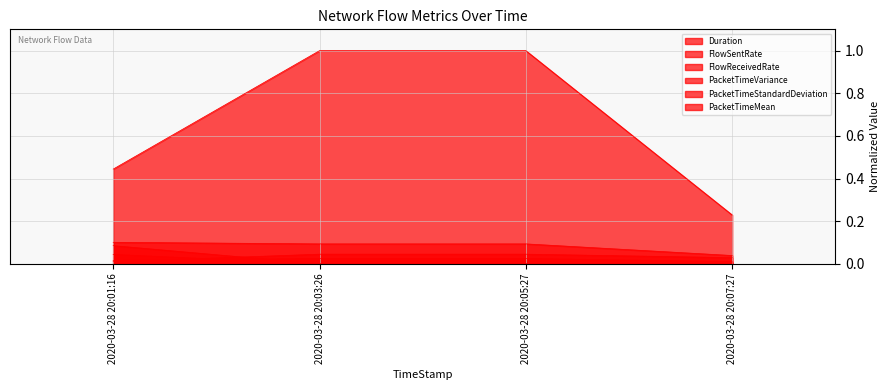

How many times do FlowSentRate and FlowReceivedRate cross each other?

1